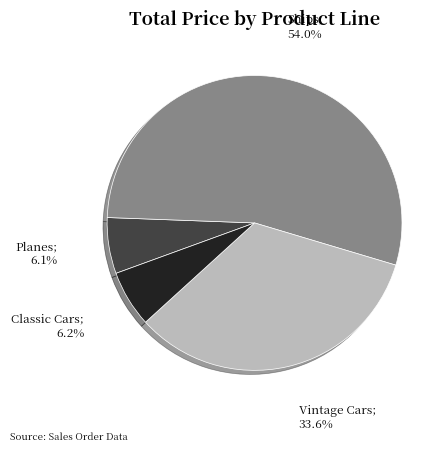

How many slices are in this pie chart?

4